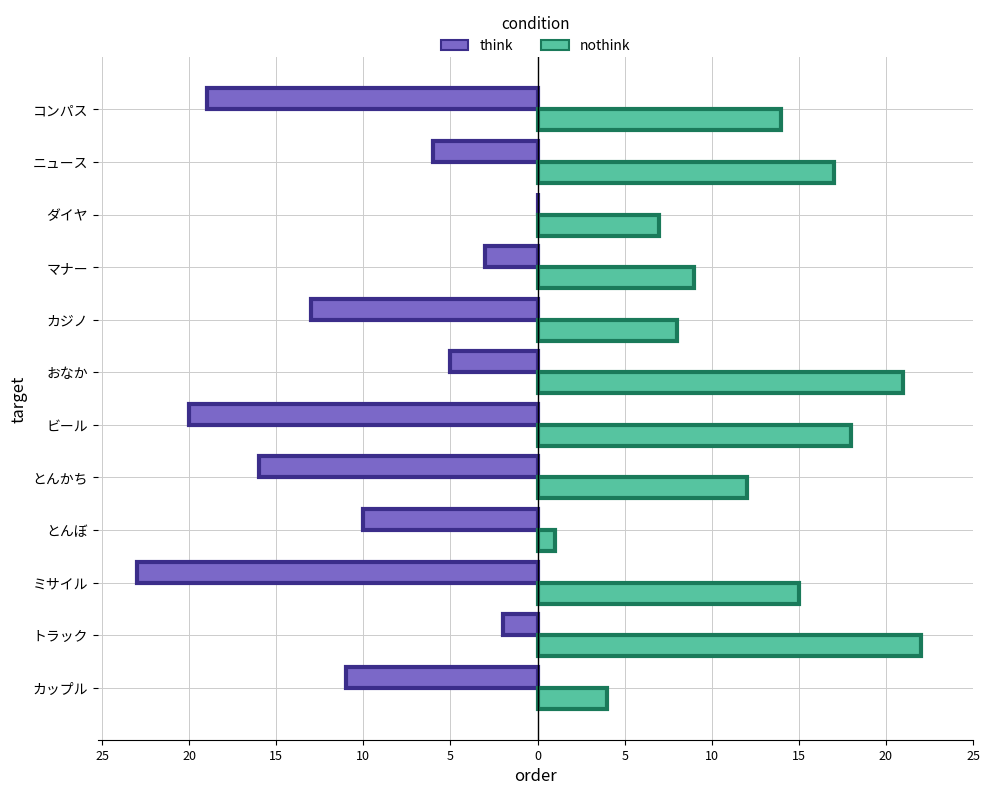

Read the nothink value at おなか.

21